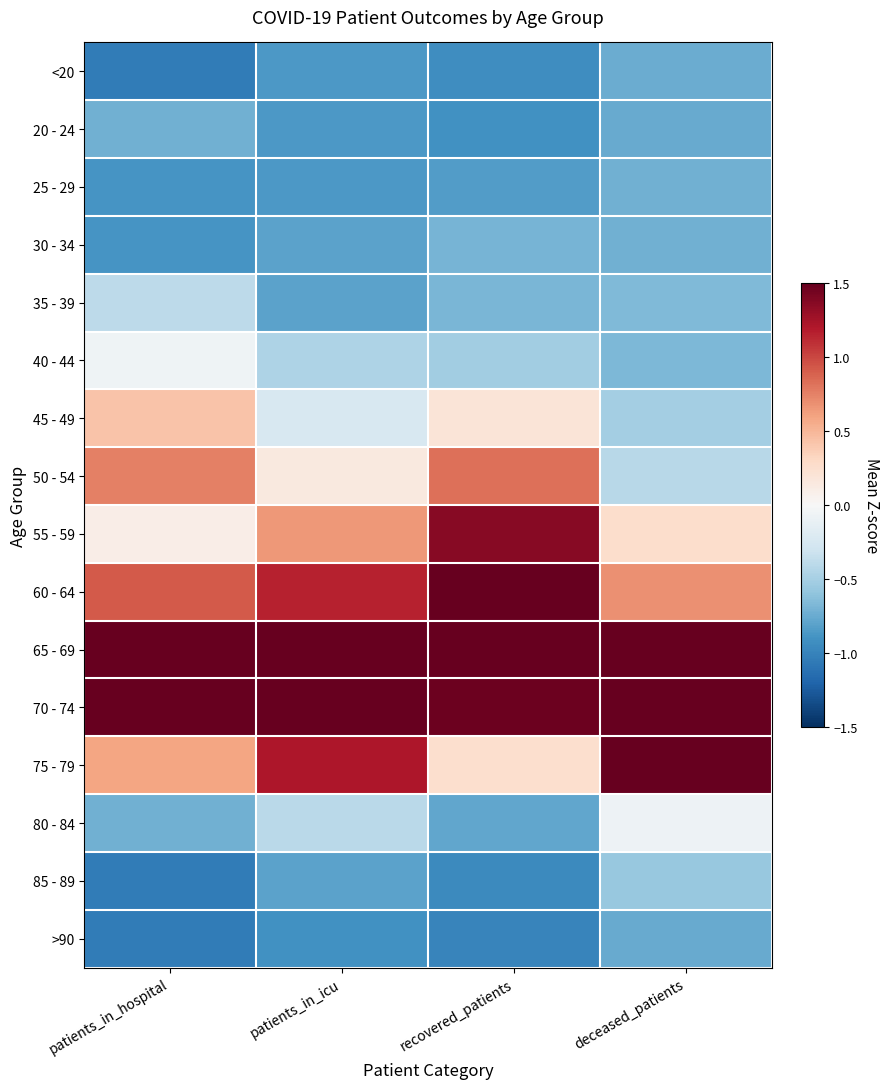

Which category has the lowest value across all series?

patients_in_hospital